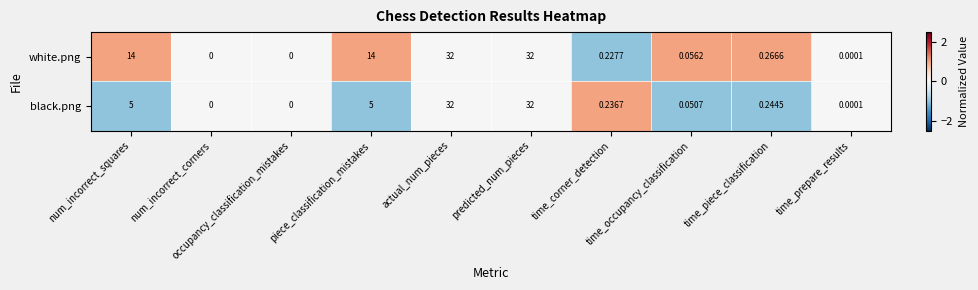

List the series in order of their overall mean, lowest first.

black.png, white.png